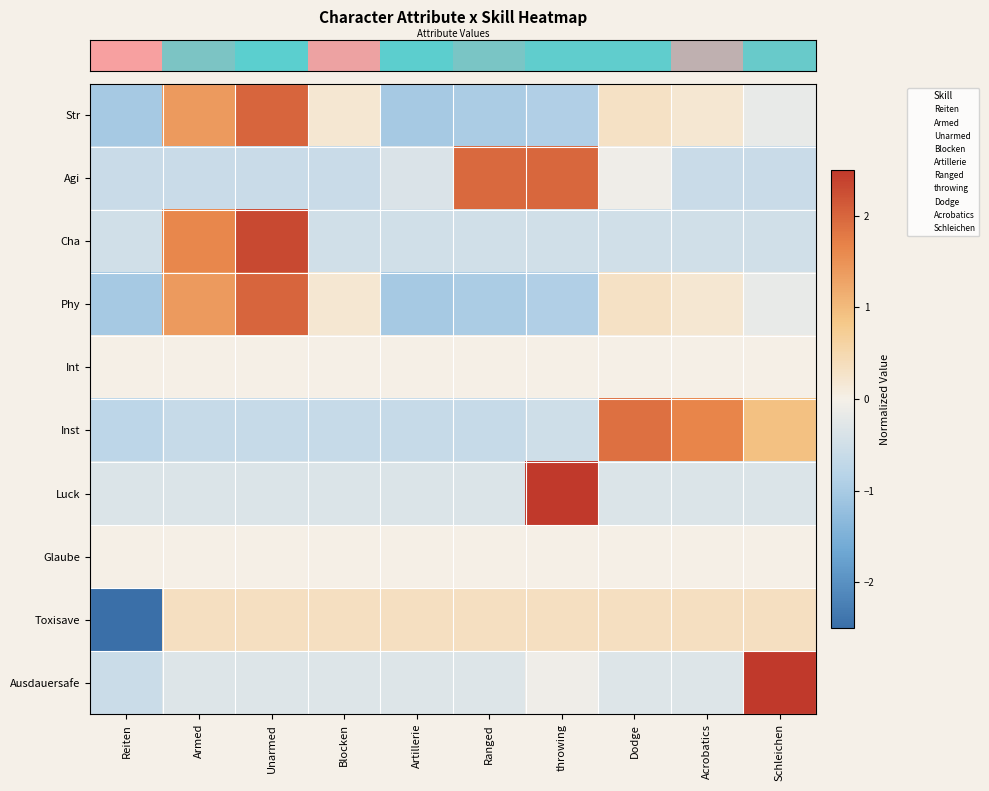

Between Unarmed and Dodge, which is larger?

Unarmed